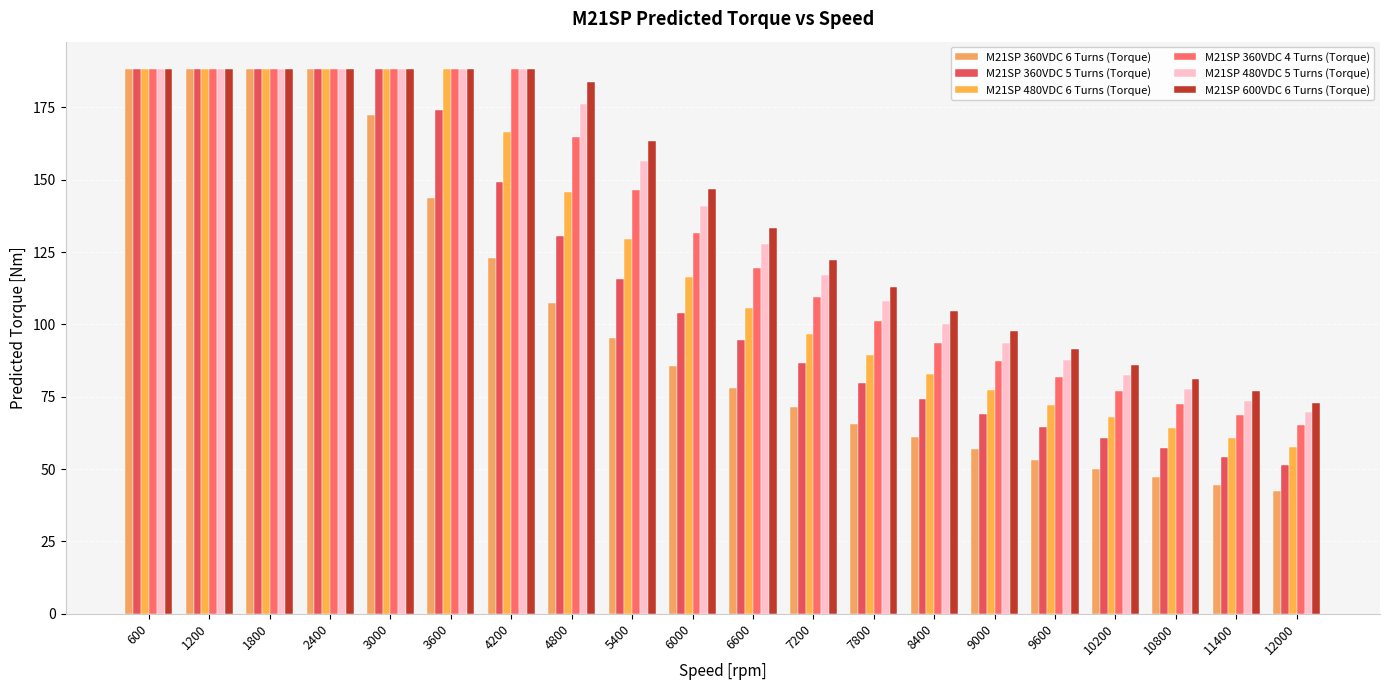

The M21SP 600VDC 6 Turns (Torque) series shows 188.3 at 3000. True or false?

True